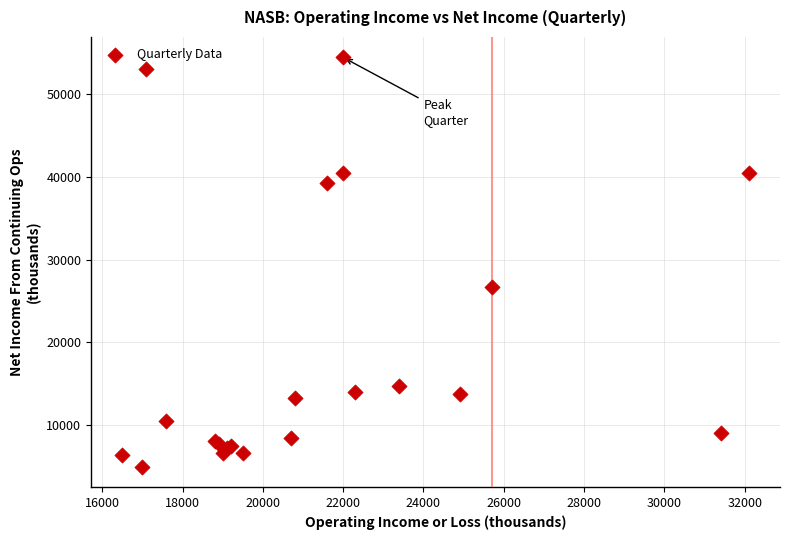

What Y value in the scatter plot is closest to 29700?

26700